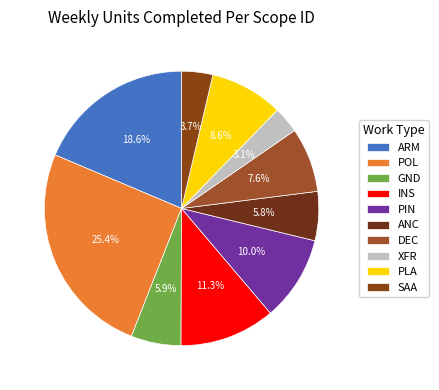

True or false: PLA accounts for 9% of the total.

True